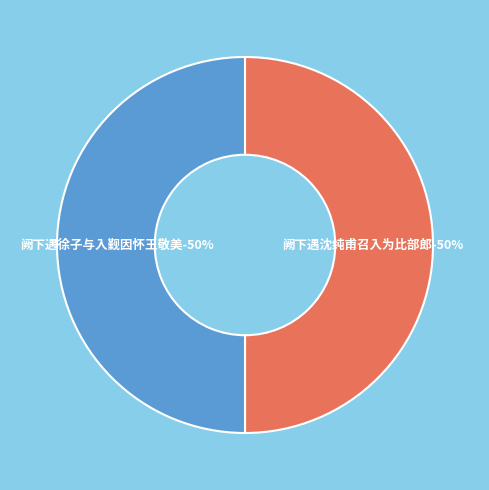

Count the number of slices in the pie.

2